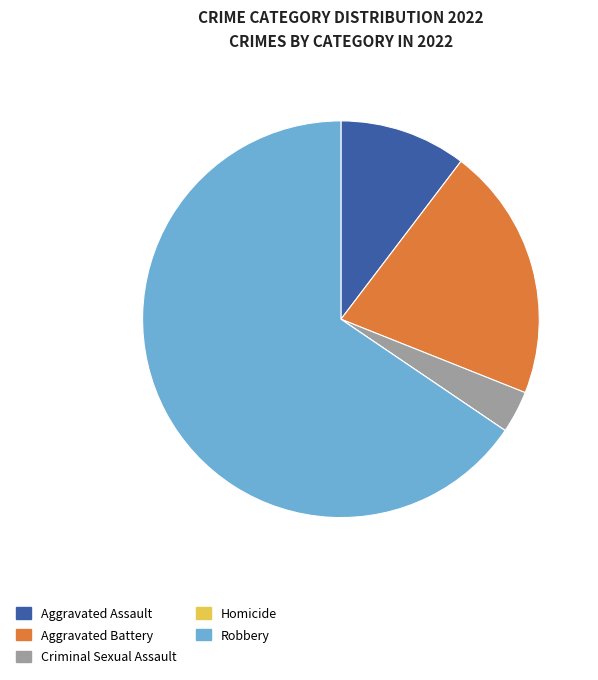

Is it true that Aggravated Battery is 31% of the pie?

False